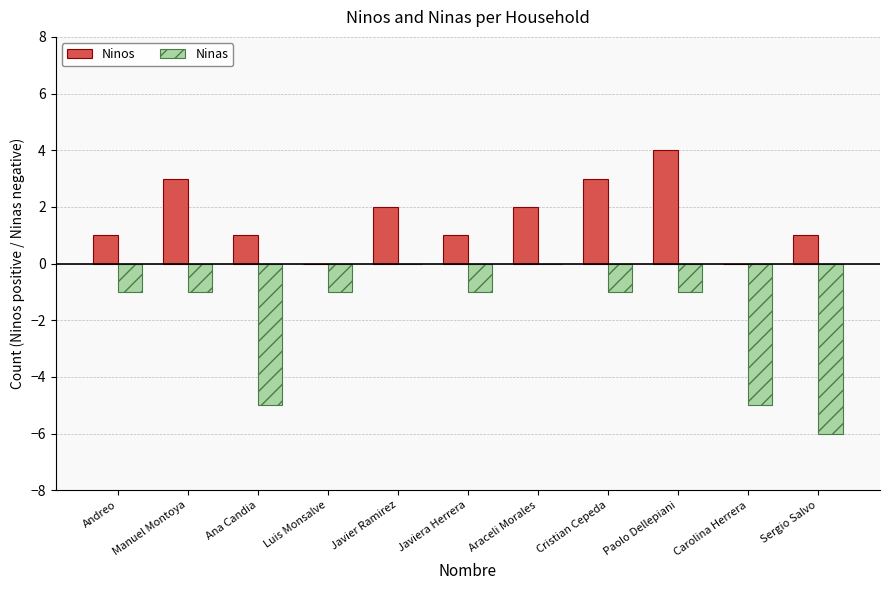

Which series has the largest total across all categories?

Ninos